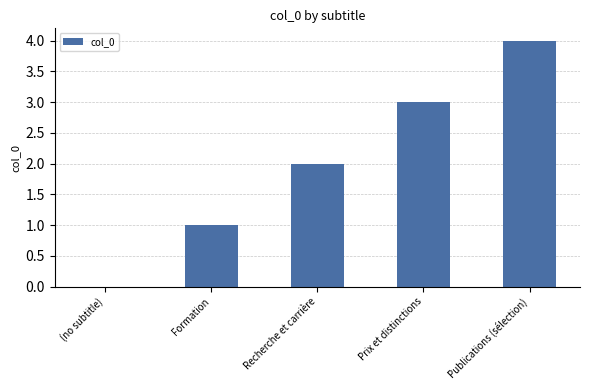

What is the average value?

2